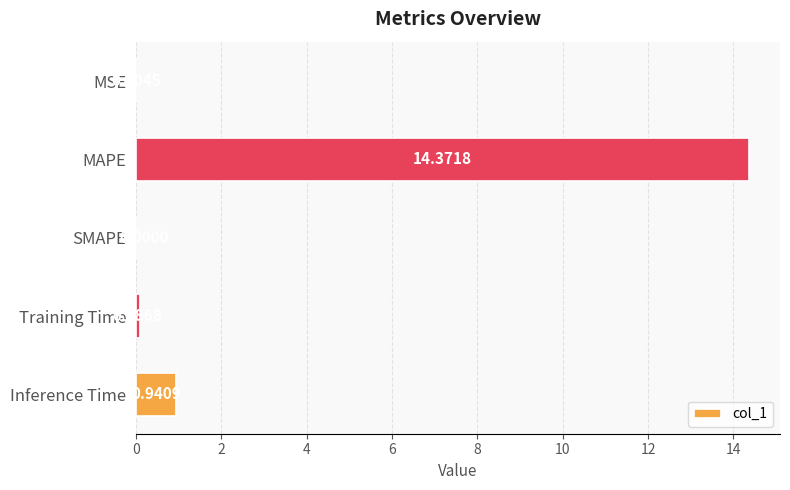

What is the average value?

3.1